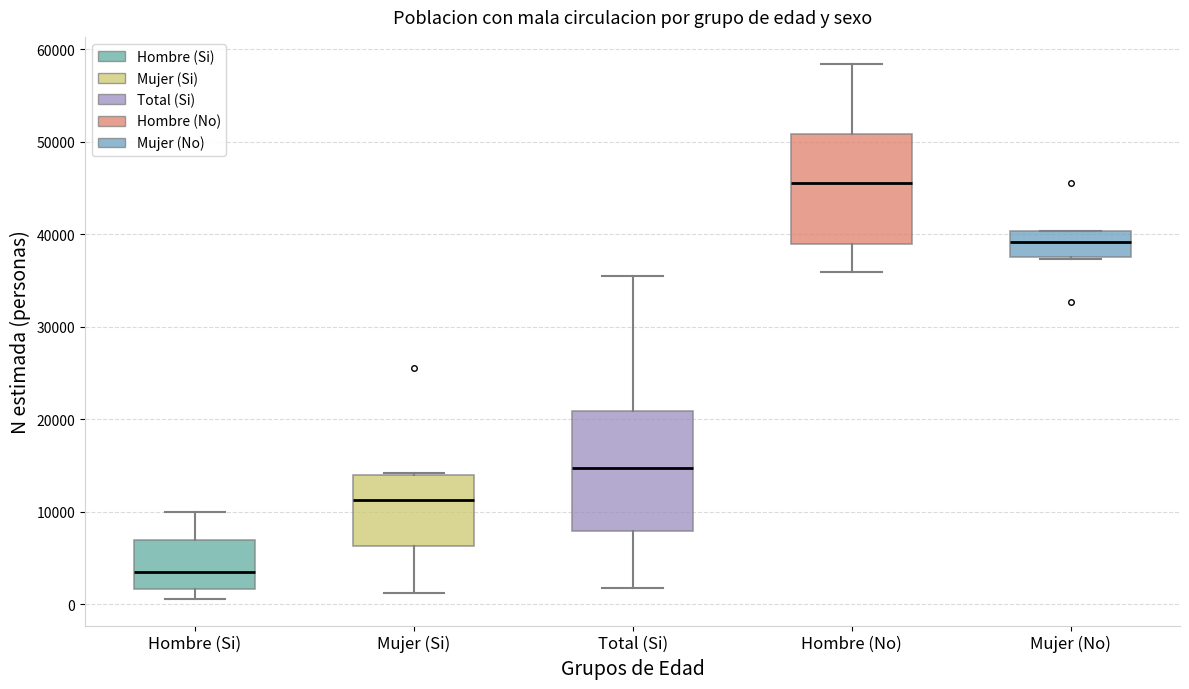

Where is the upper edge of the box for Total (Si) on the y-axis? The values are not printed on the chart, so give them approximately, as read against the axis.

21000